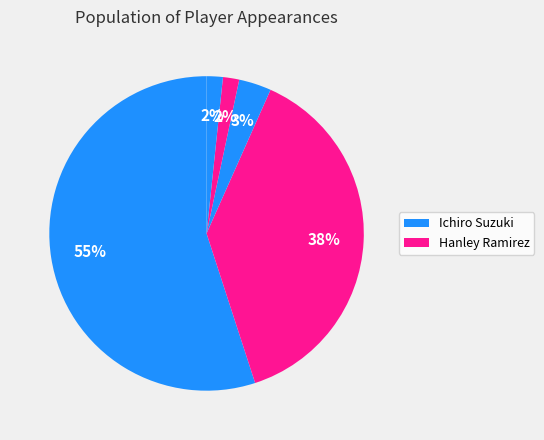

Is there any slice that represents more than half of the pie?

Yes